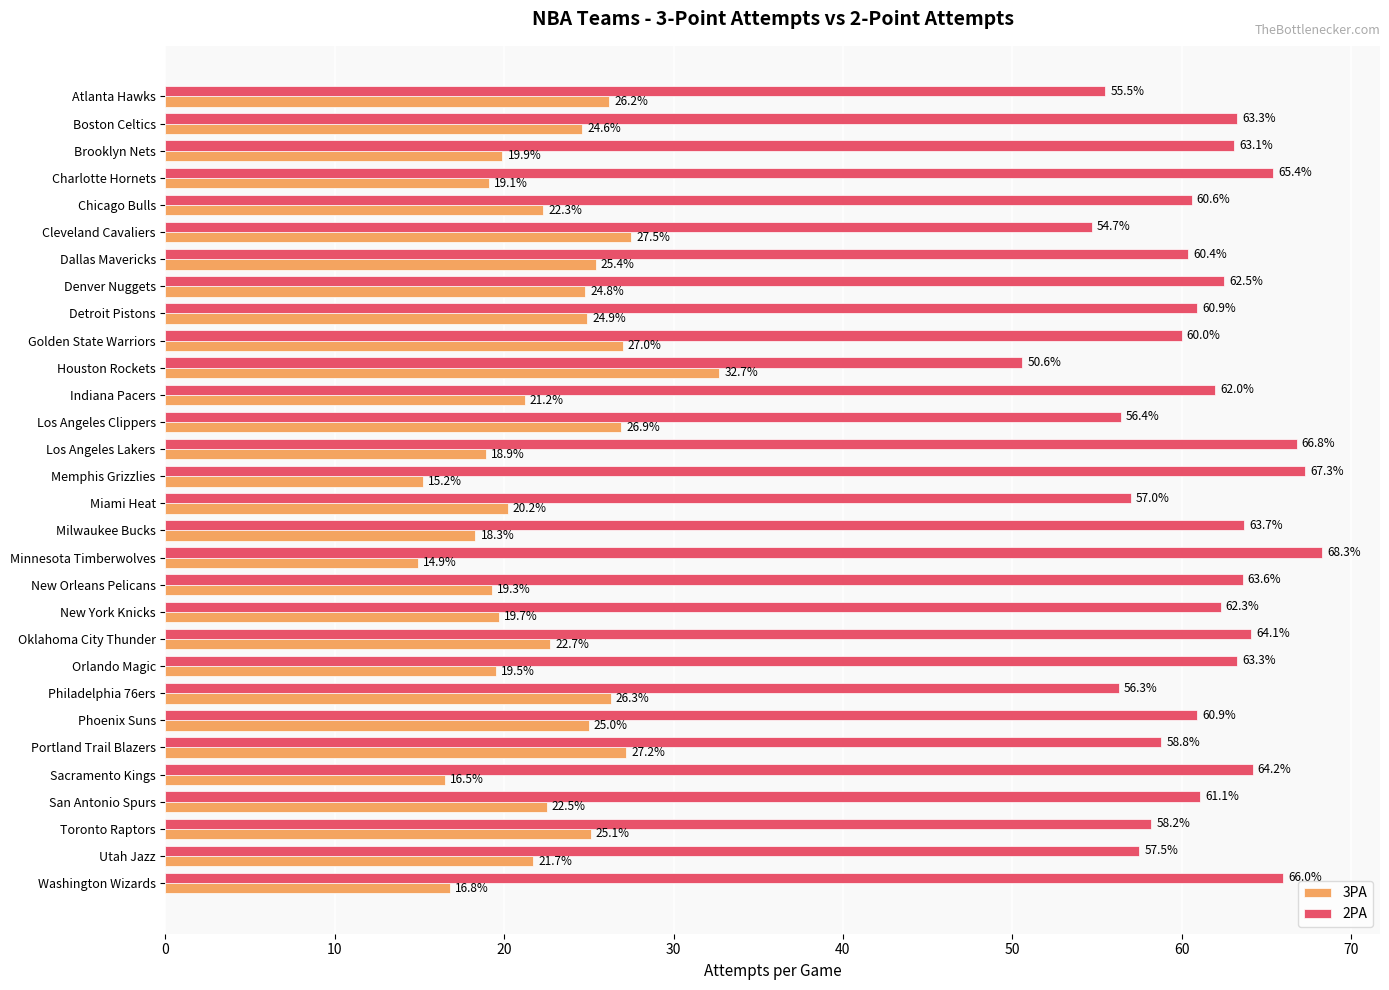

Where is 2PA nearest to the value 59?

Portland Trail Blazers